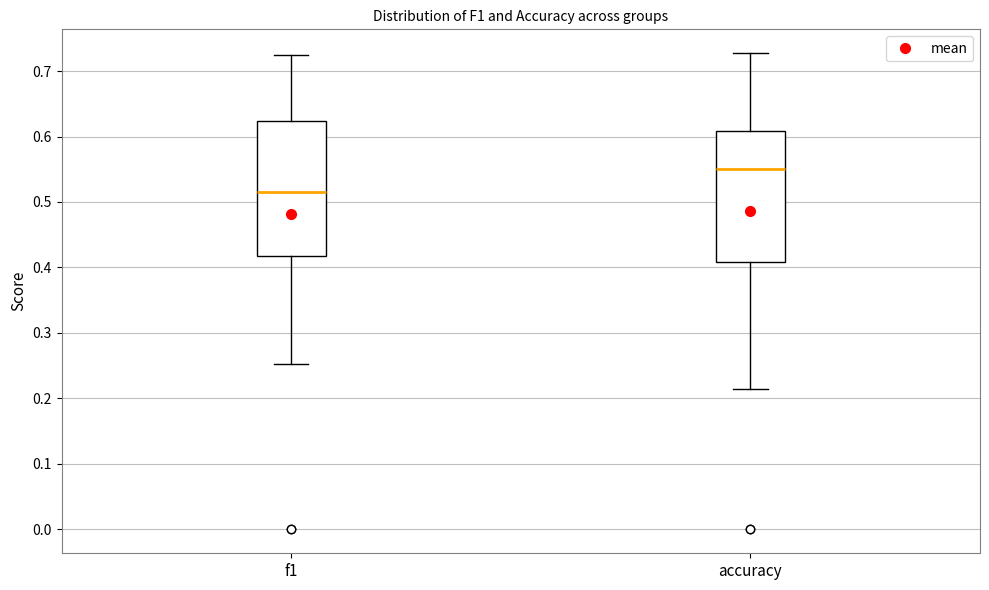

Reading left to right, read every box against the y-axis: the position of its median line, the range the box covers, and the ends of its whiskers. The values are not printed on the chart, so give them approximately, as read against the axis.

f1: median 0.52, box 0.42 to 0.62, whiskers 0.25 to 0.73
accuracy: median 0.55, box 0.41 to 0.61, whiskers 0.21 to 0.73